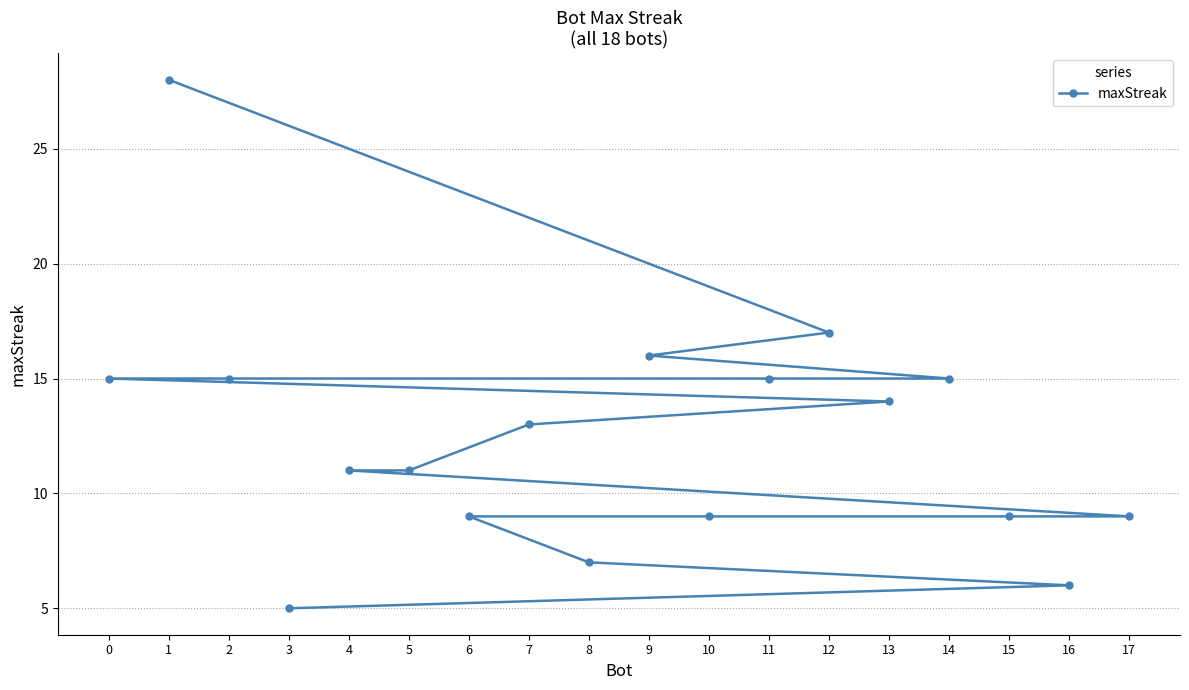

True or false: the data shows 6 at 10.

False